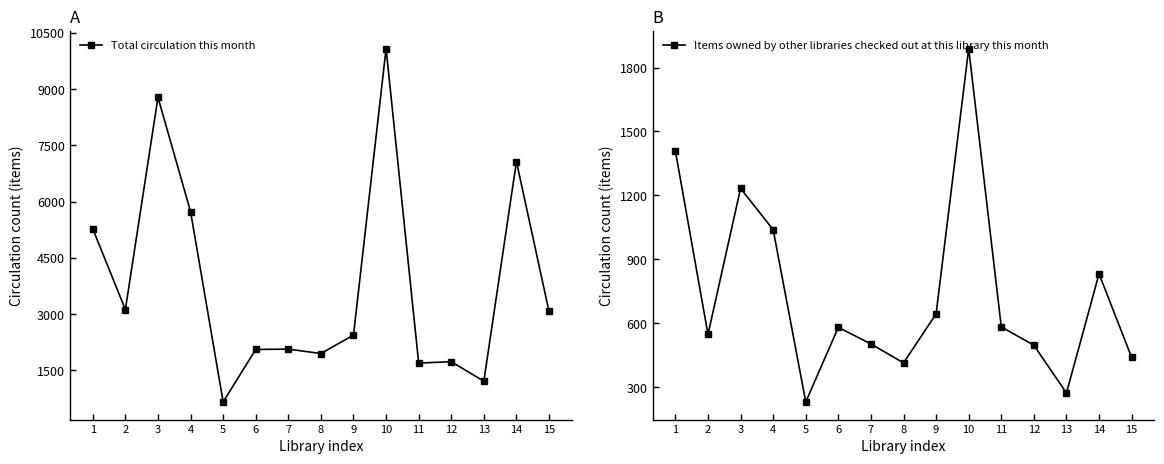

What is the smallest value displayed?

231